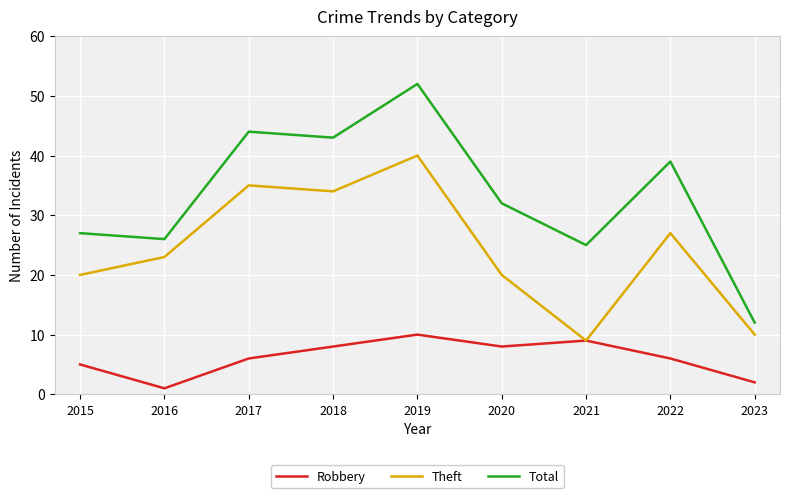

Which series has the widest spread of values?

Total